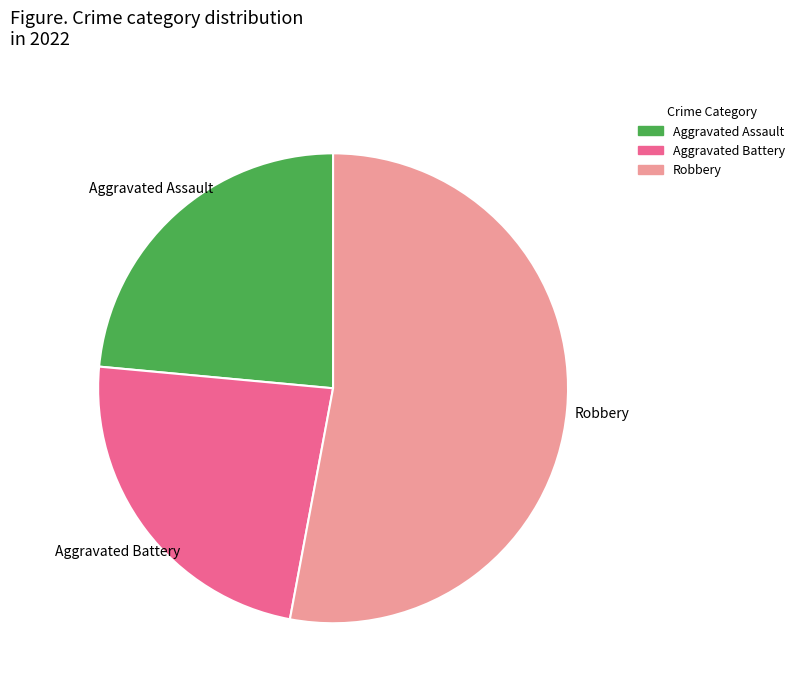

True or false: Aggravated Assault accounts for 24% of the total.

True